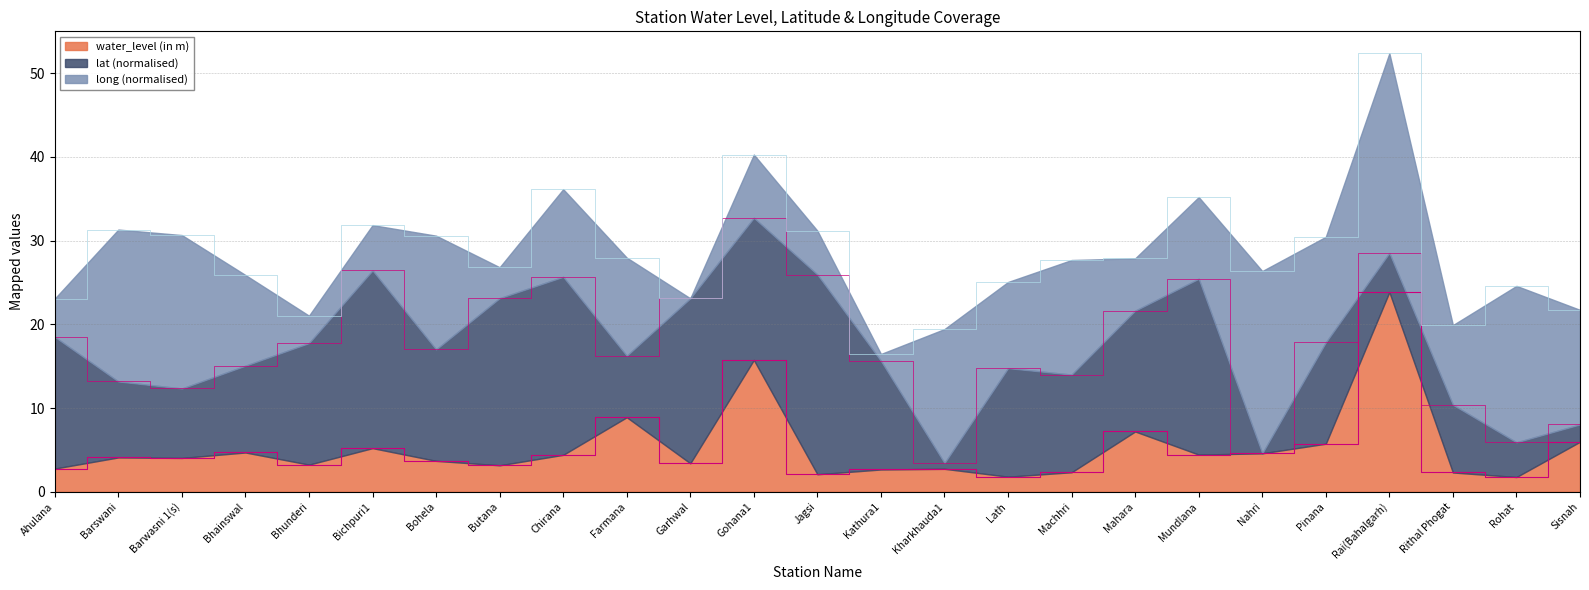

At which category is the sum across all series the highest?

Rai(Bahalgarh)